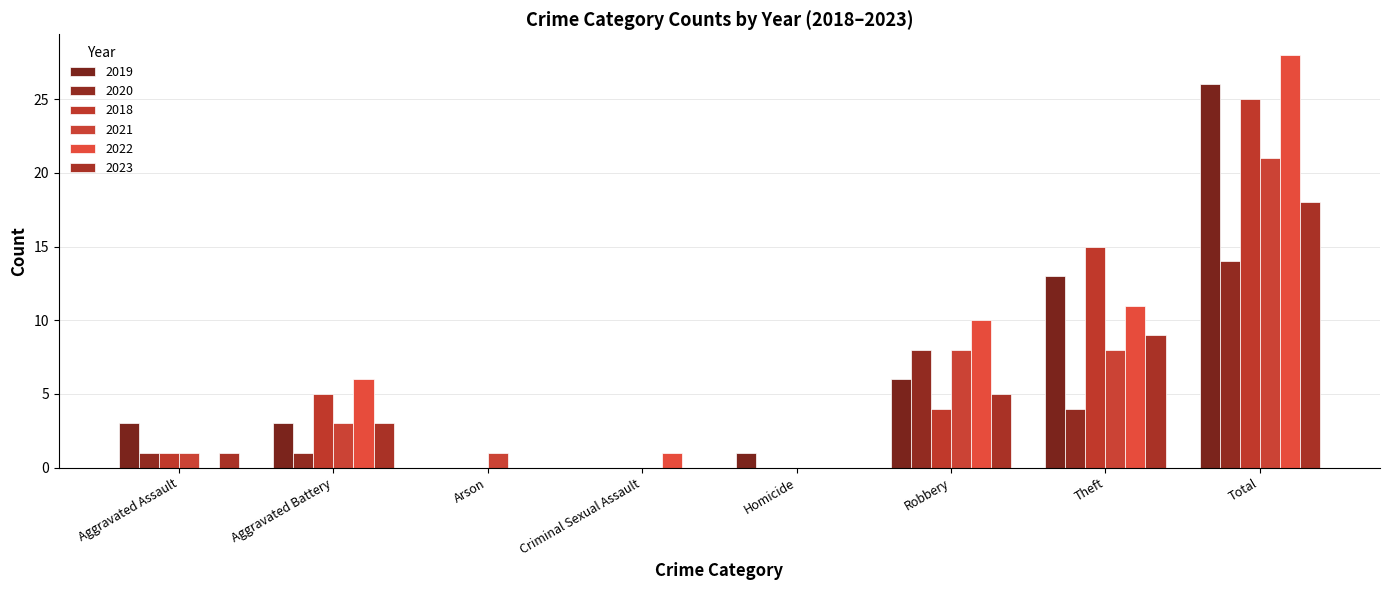

At Homicide, list the series in order from largest to smallest.

2019, 2020, 2018, 2021, 2022, 2023